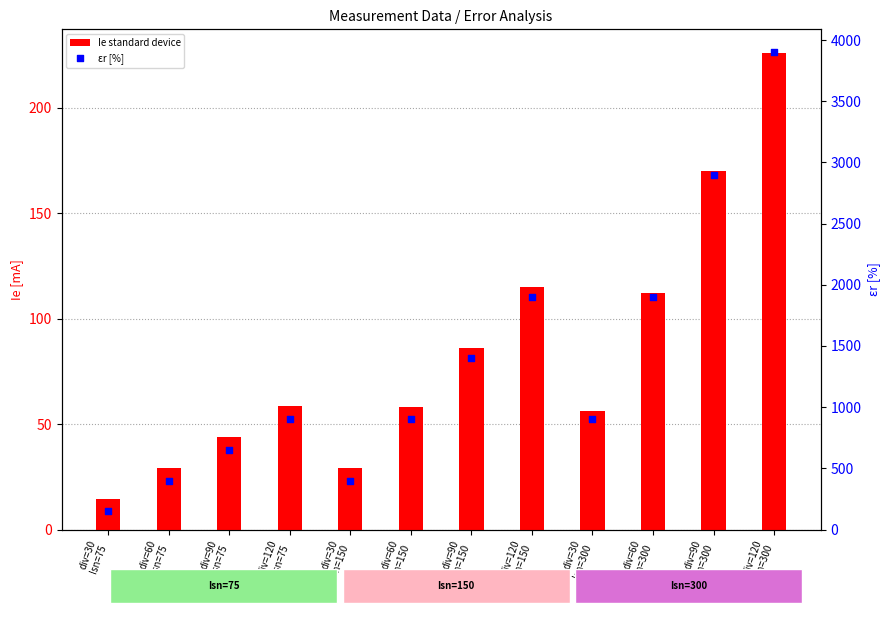

Which series reaches the maximum Y coordinate?

εr [%]